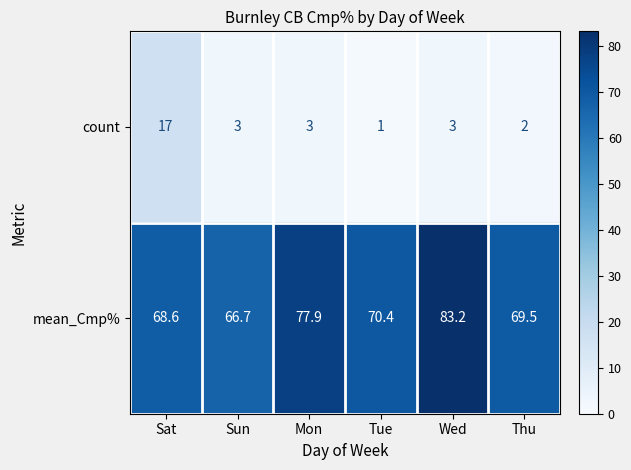

Rank the series at Wed from lowest to highest value.

count, mean_Cmp%